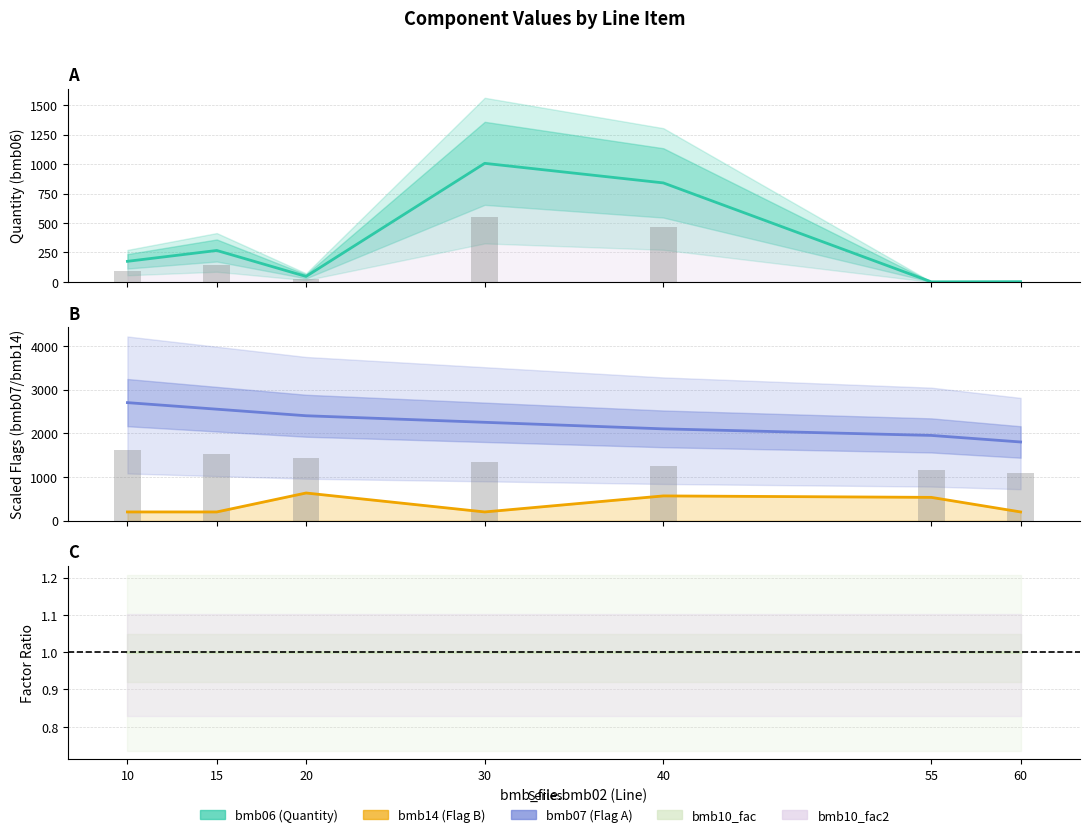

How many data points in bmb07 (Flag A) are less than 2250?

3